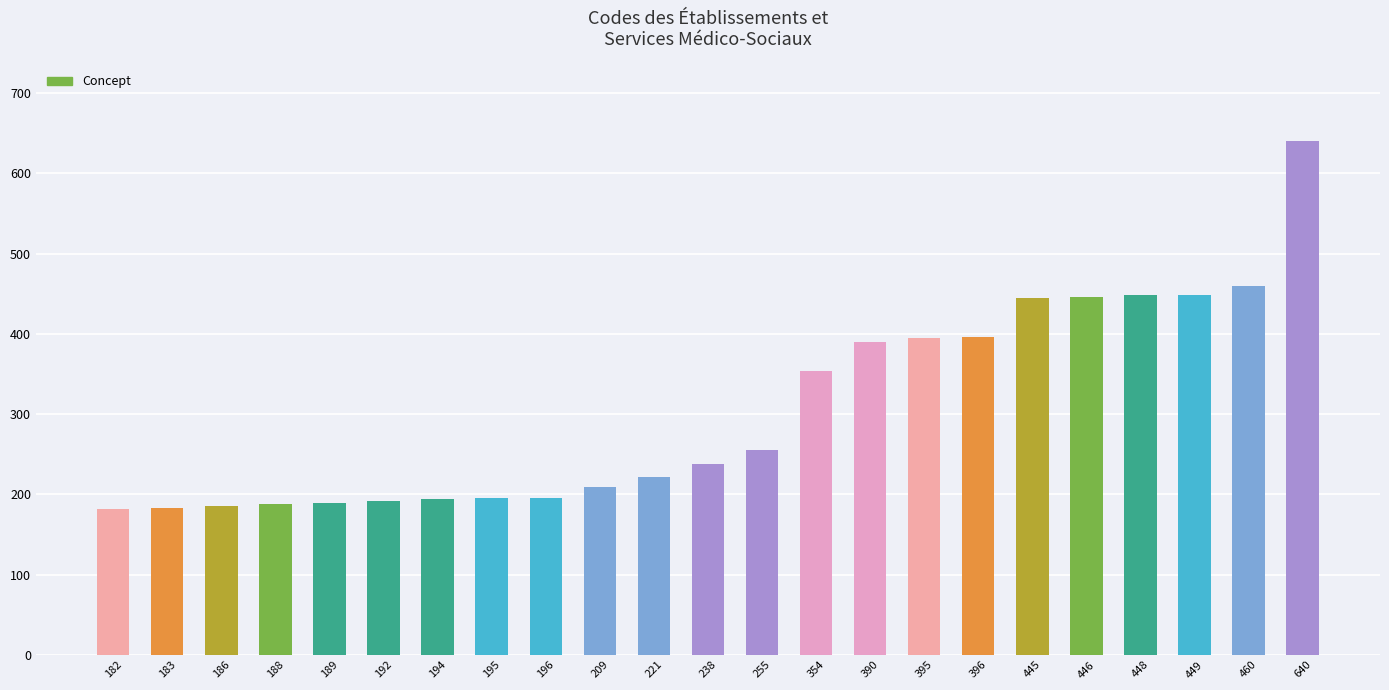

At which category does the chart reach its peak across all series?

640